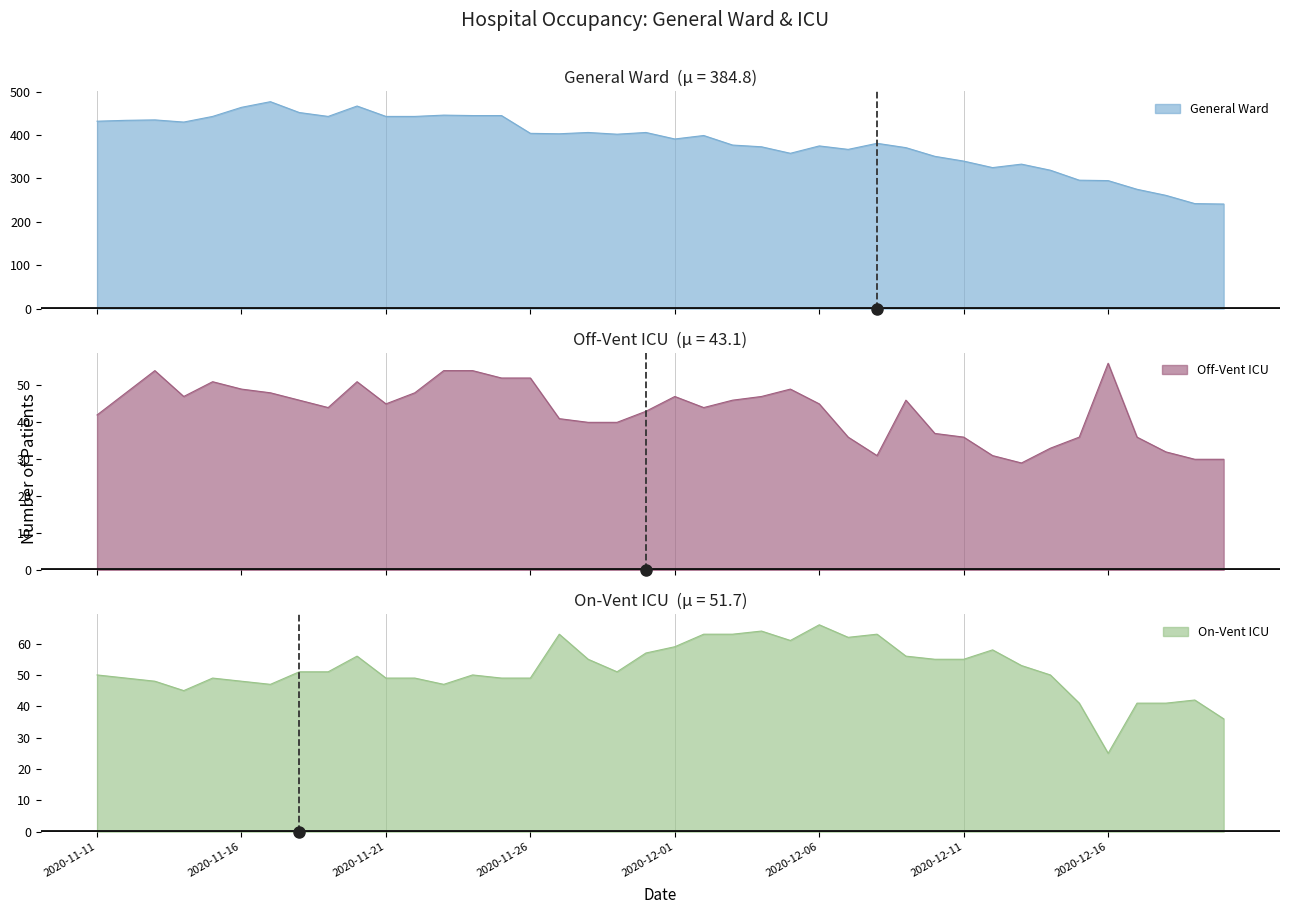

At which label does n_OffVentInICU first exceed 45?

20201112